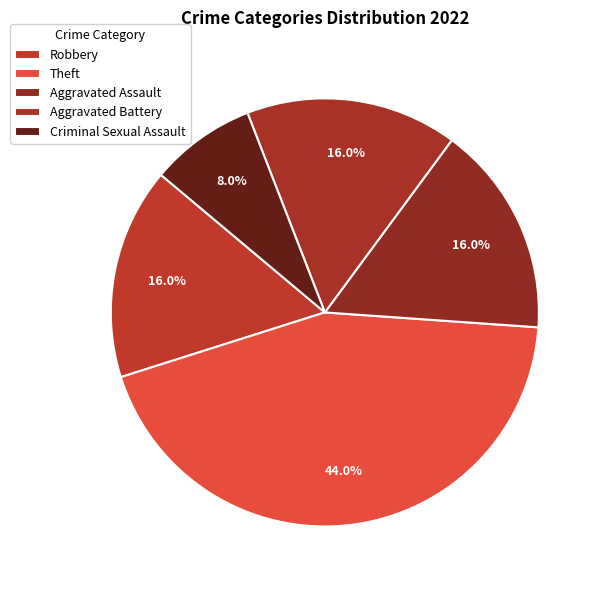

How many segments does this pie chart have?

5